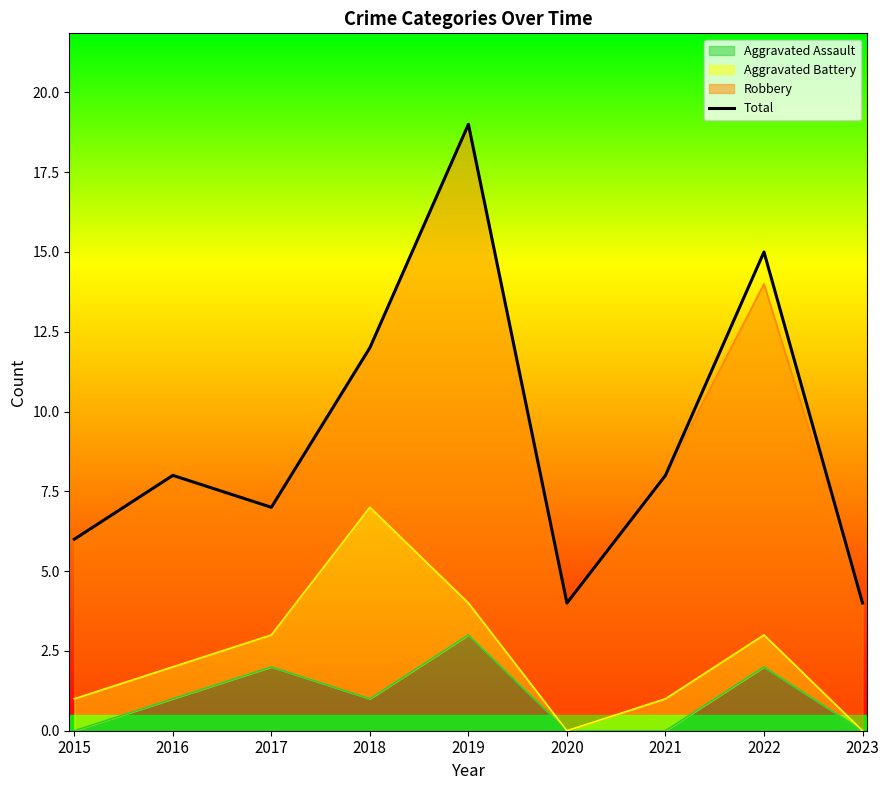

List the labels in order of value, largest first.

2019, 2022, 2018, 2016, 2021, 2017, 2015, 2020, 2023